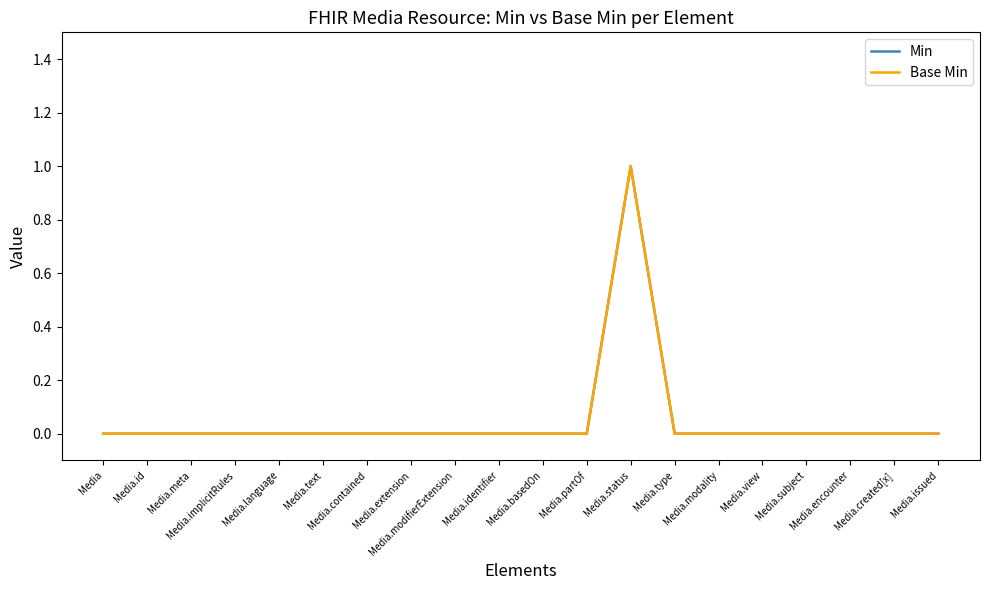

Reading left to right, extract all data points from this chart.

Min: 0	0	0	0	0	0	0	0	0	0	0	0	1	0	0	0	0	0	0	0
Base Min: 0	0	0	0	0	0	0	0	0	0	0	0	1	0	0	0	0	0	0	0